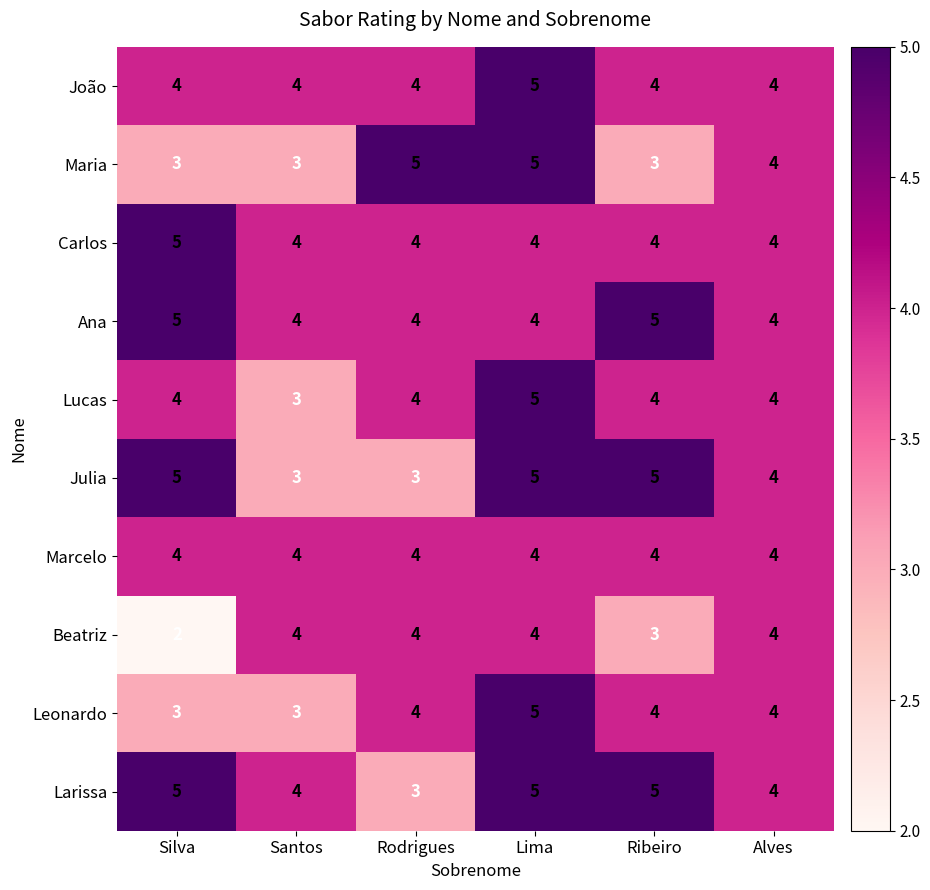

What is the maximum value shown in the chart?

5